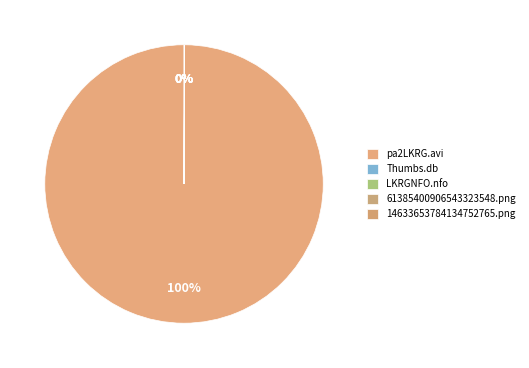

Which has a higher value, 14633653784134752765.png or 61385400906543323548.png?

14633653784134752765.png